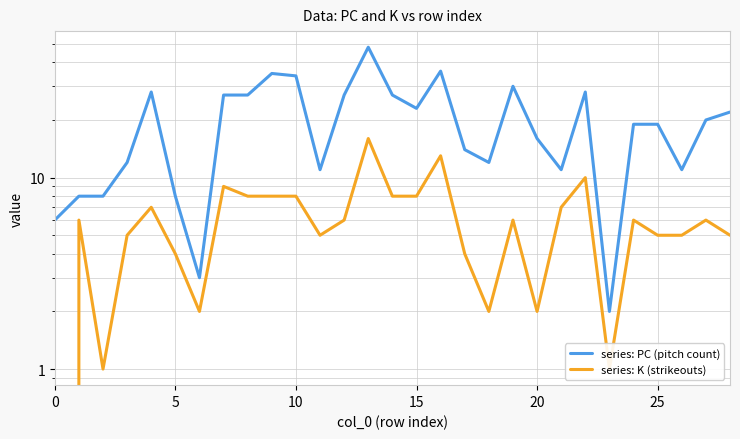

List the series in order of their peak value, highest first.

series: PC (pitch count), series: K (strikeouts)